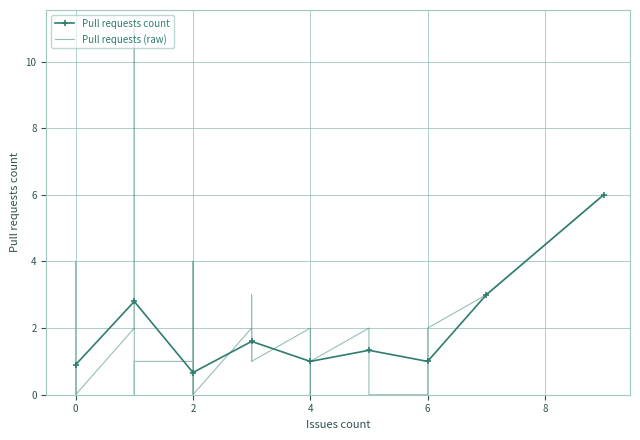

At which category does the data reach its first local valley?

2